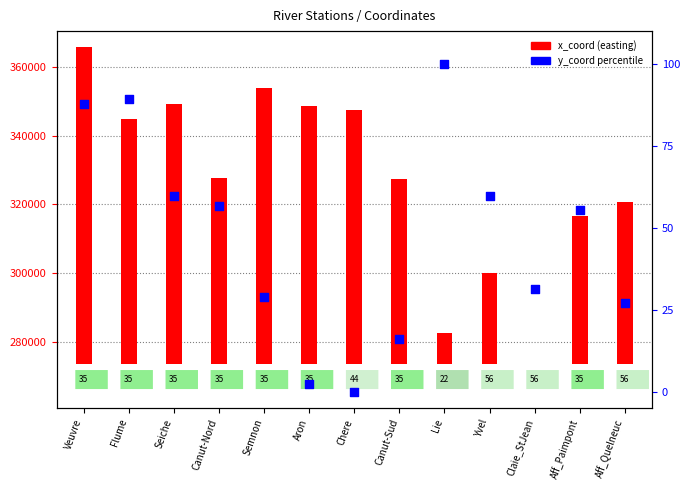

What is the change in value from Claie_StJean to Aff_Quelneuc?

-4.5